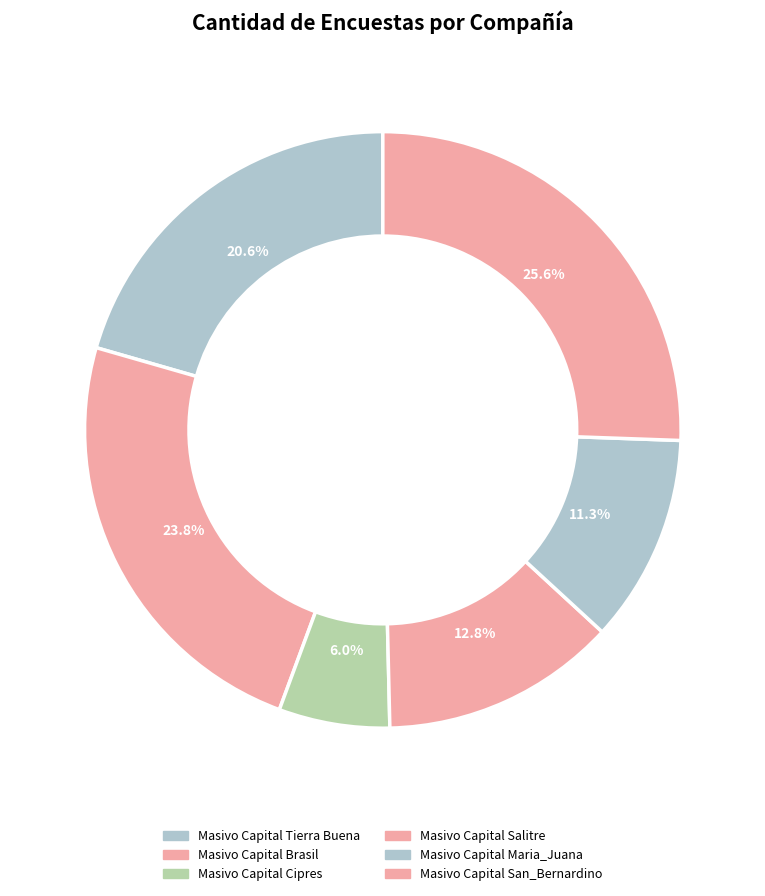

Is Masivo Capital San_Bernardino the majority of the pie?

No